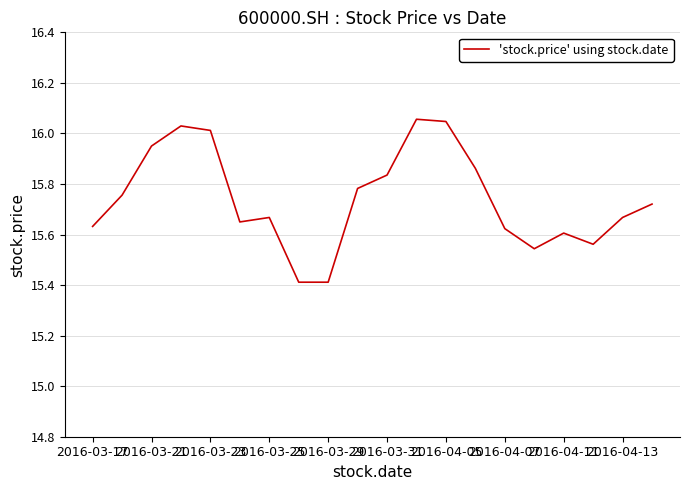

How many lines are shown in the chart?

1